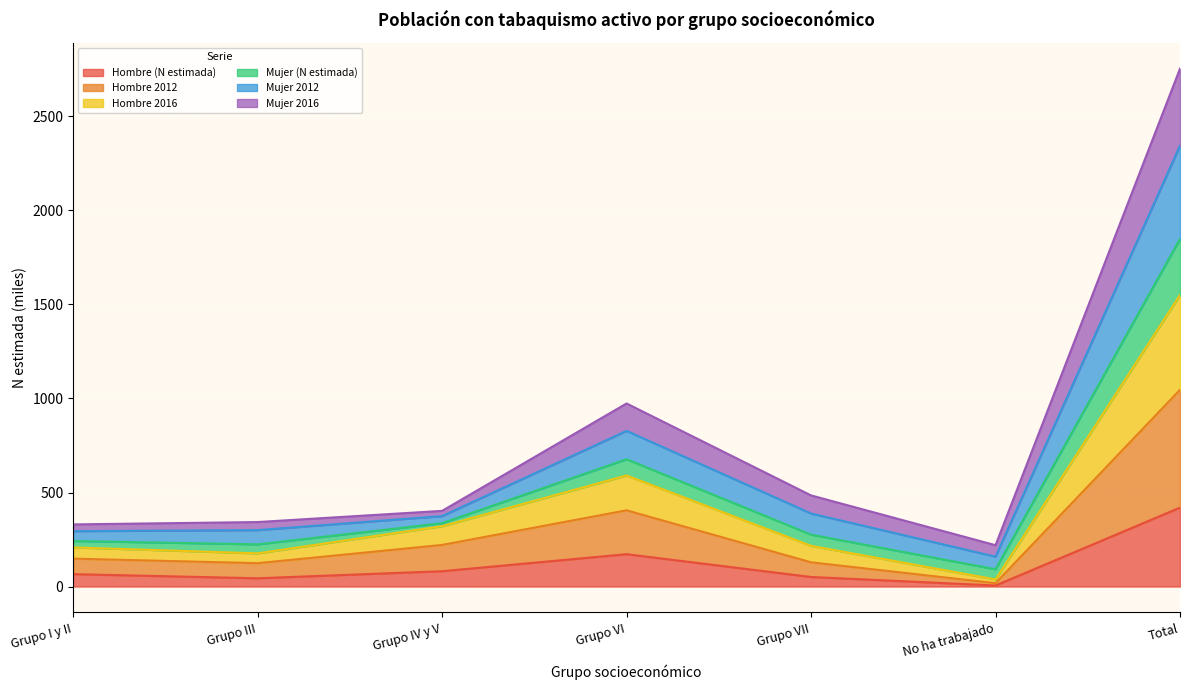

What is the highest value of the Hombre (N estimada) series?

419.6